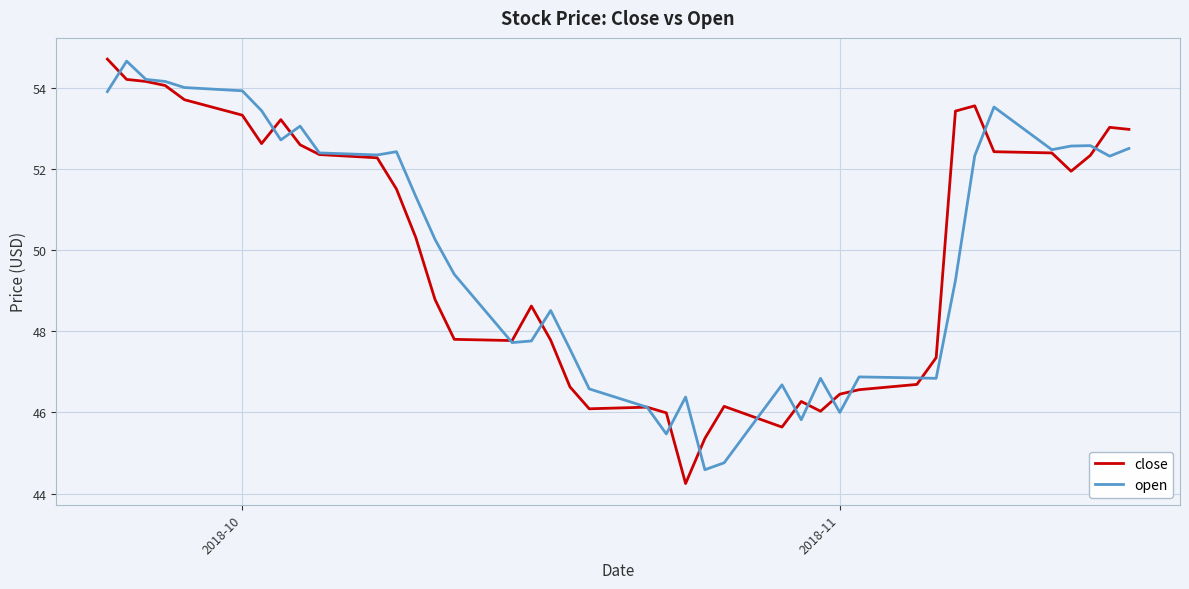

Which series has the largest range (max minus min)?

close